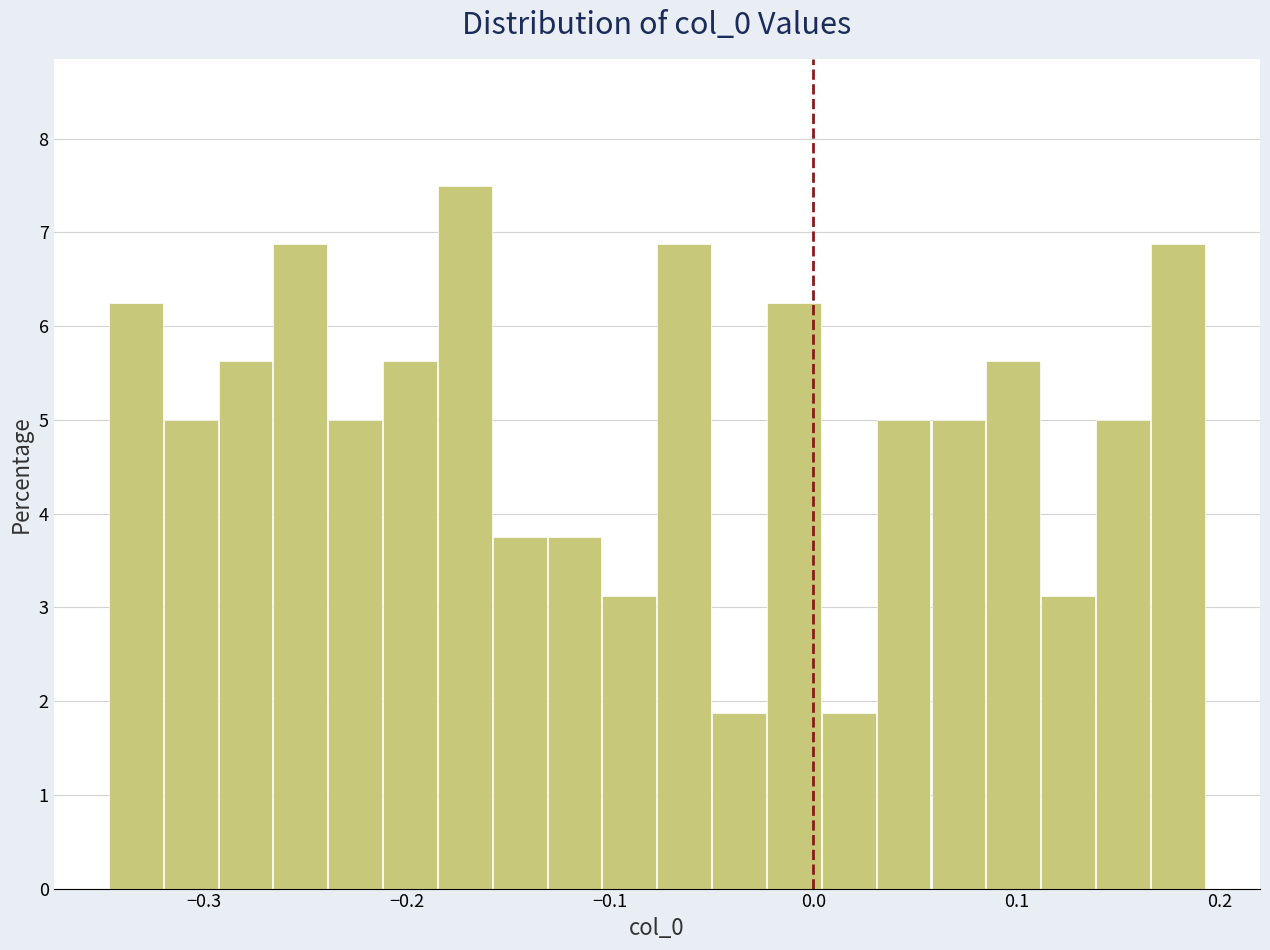

Read against the x-axis, roughly where is the centre of the tallest bar?

-0.17